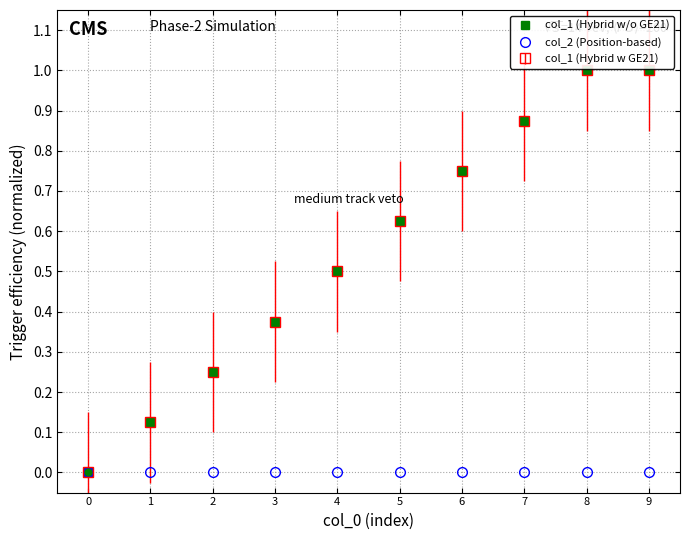

True or false: col_1 (Hybrid w/o GE21) and col_2 (Position-based) cross at least once.

False